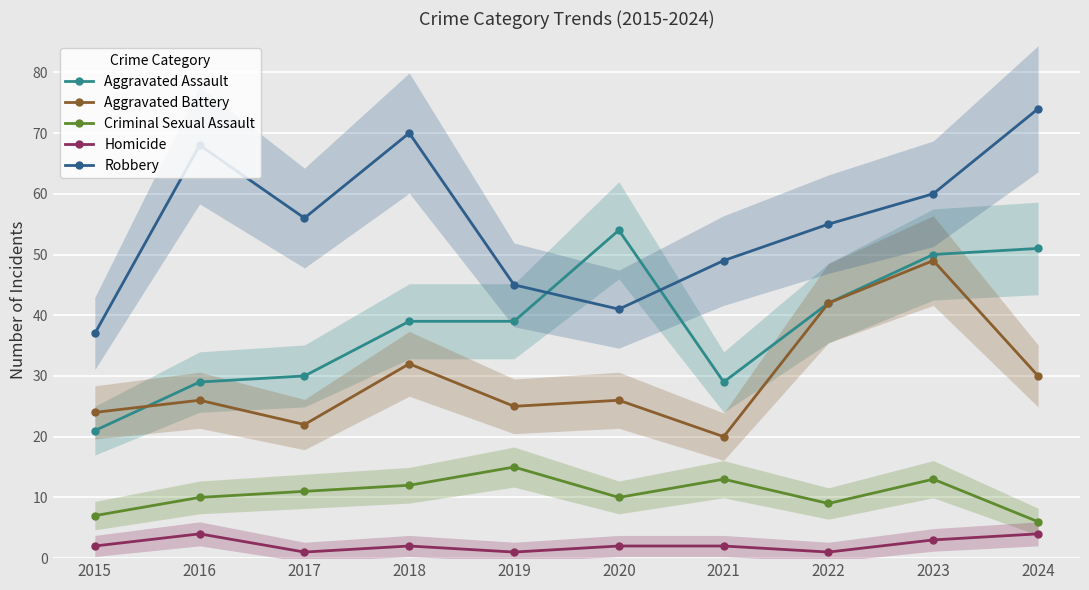

List the labels in order of Homicide value, smallest first.

2017, 2019, 2022, 2015, 2018, 2020, 2021, 2023, 2016, 2024